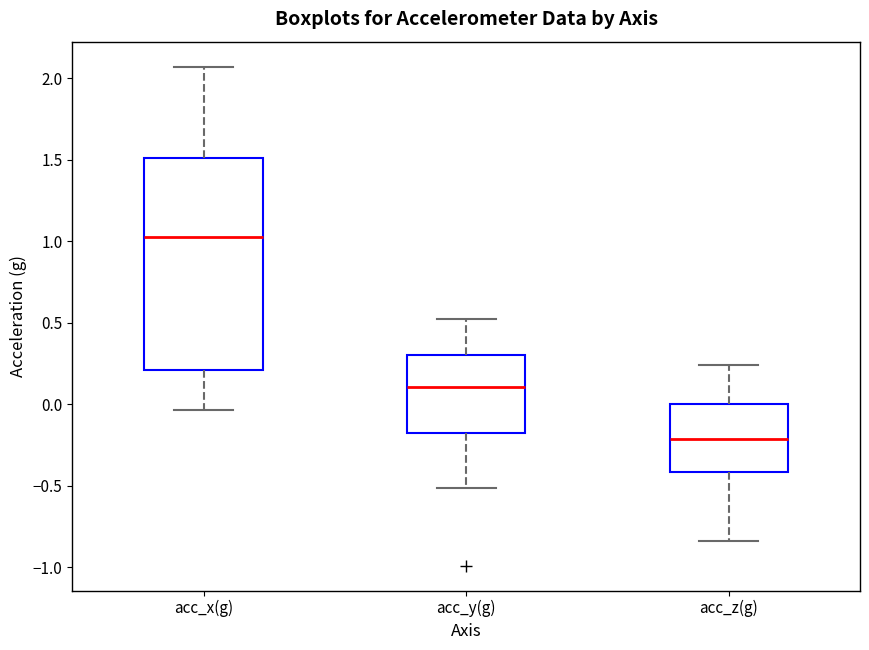

Reading left to right, transcribe this box plot: for each box, give where its median line is, the range the box spans, and where its two whiskers end, as read against the y-axis. The values are not printed on the chart, so give them approximately, as read against the axis.

acc_x(g): median 1.05, box 0.20 to 1.50, whiskers -0.05 to 2.05
acc_y(g): median 0.10, box -0.15 to 0.30, whiskers -0.50 to 0.55
acc_z(g): median -0.20, box -0.40 to 0.00, whiskers -0.85 to 0.25